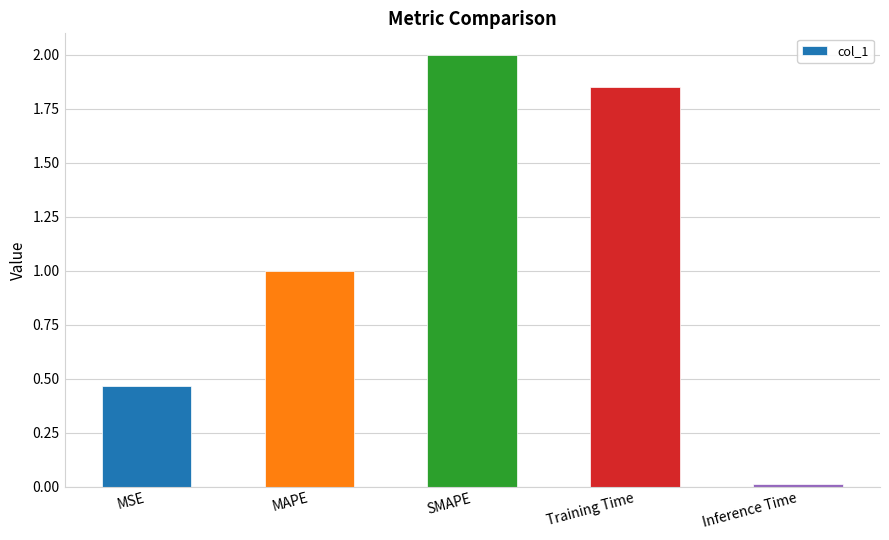

Rank the categories by value from lowest to highest.

Inference Time, MSE, MAPE, Training Time, SMAPE